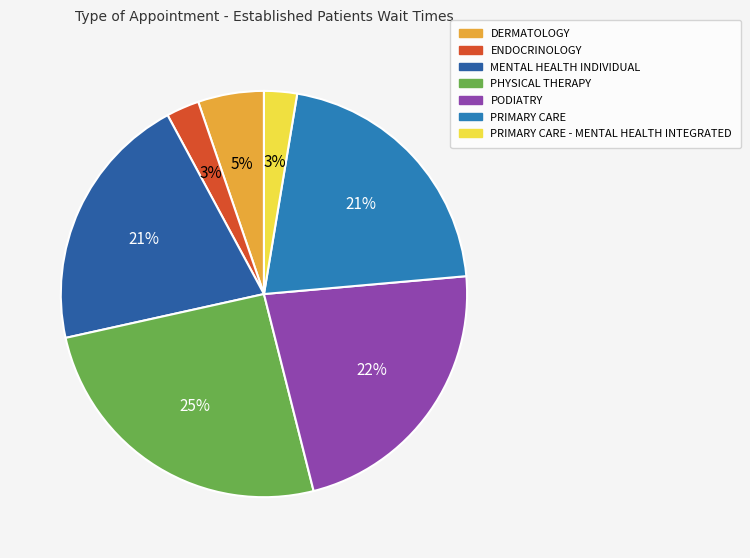

What percentage do PODIATRY and MENTAL HEALTH INDIVIDUAL together represent?

43.1%